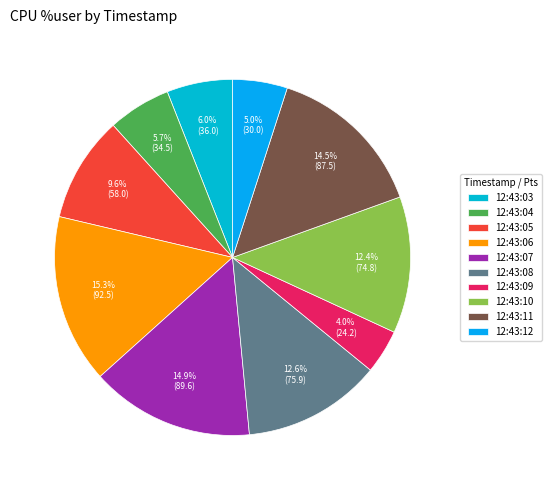

To the nearest percent, what is the difference between the 12:43:10 and 12:43:12 slice percentages?

7%